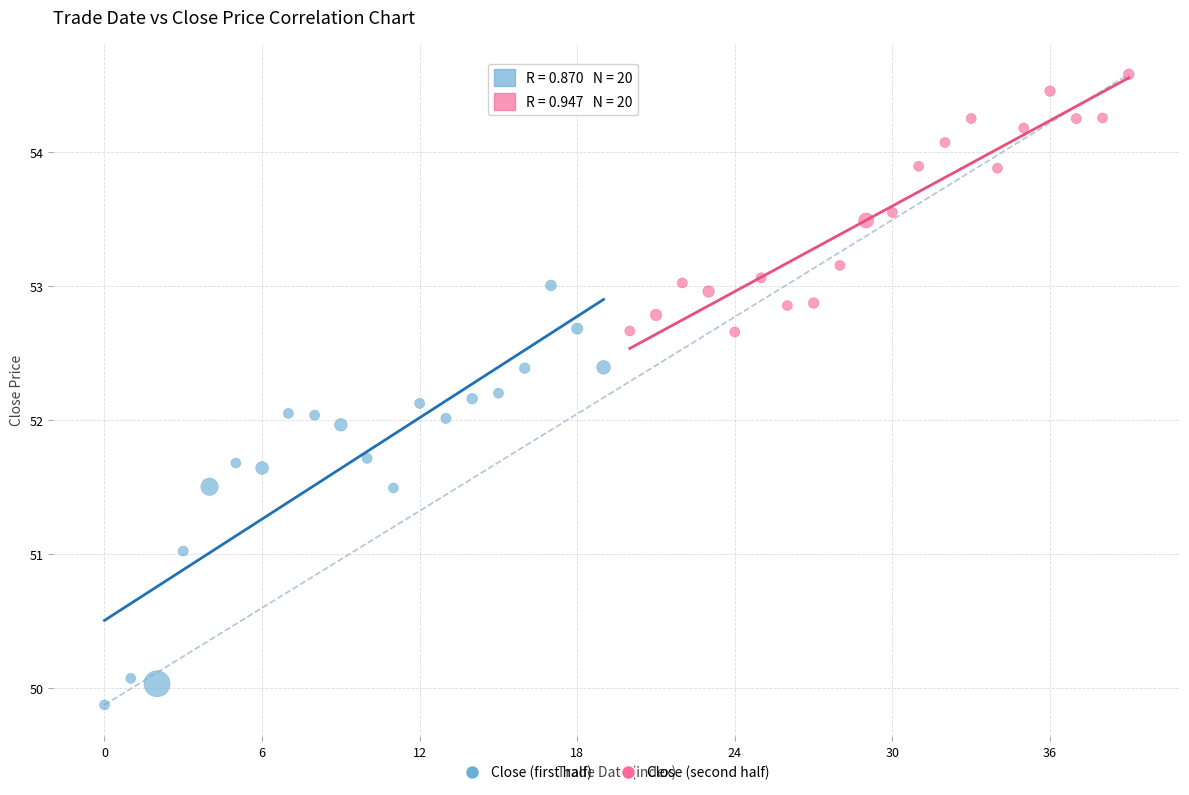

Which series contains the highest Y value?

Close (second half)